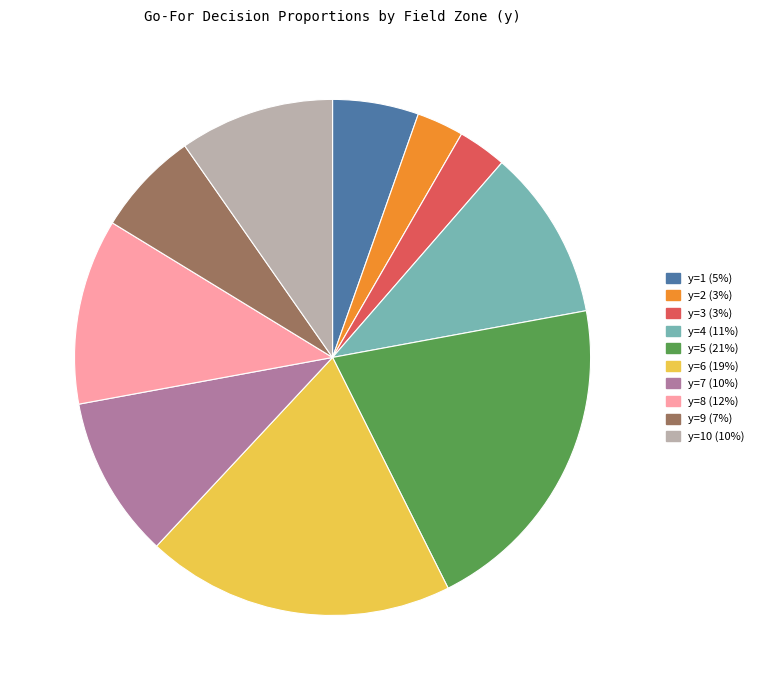

Does any single category account for the majority?

No